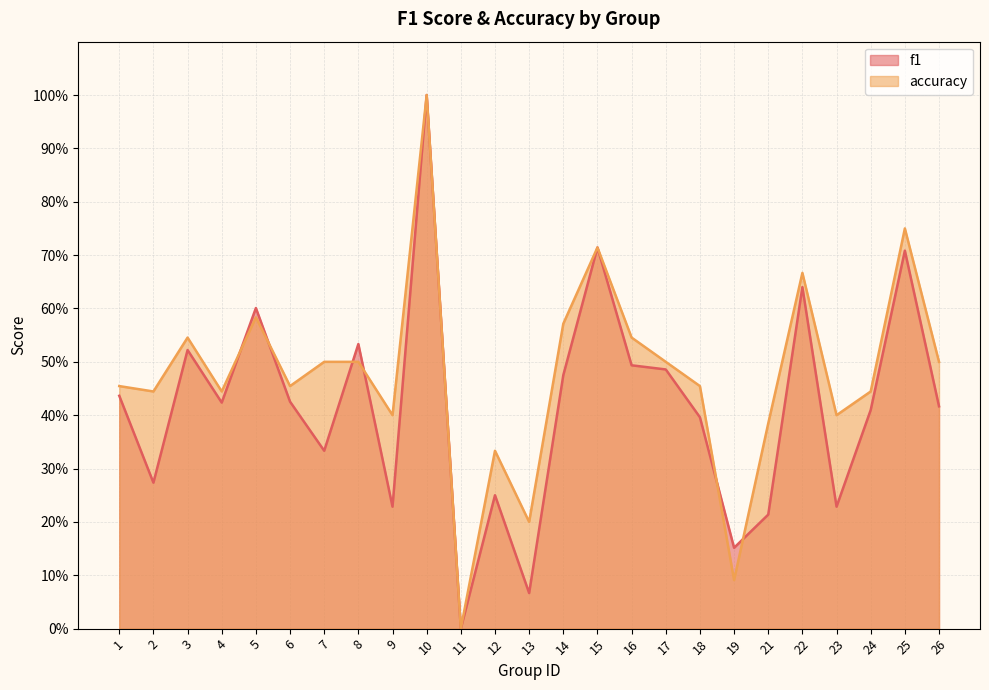

What is the value of the f1 point at the 15th from the left?

0.7